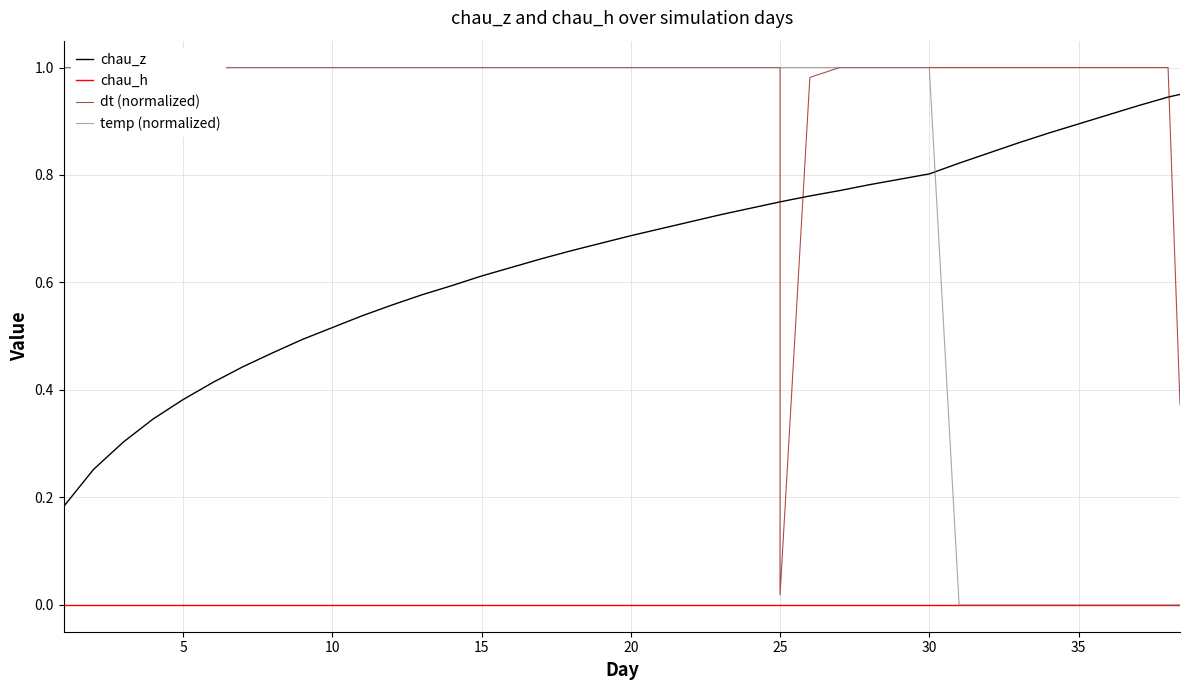

What are all the series names shown in the legend?

chau_z, chau_h, dt (normalized), temp (normalized)